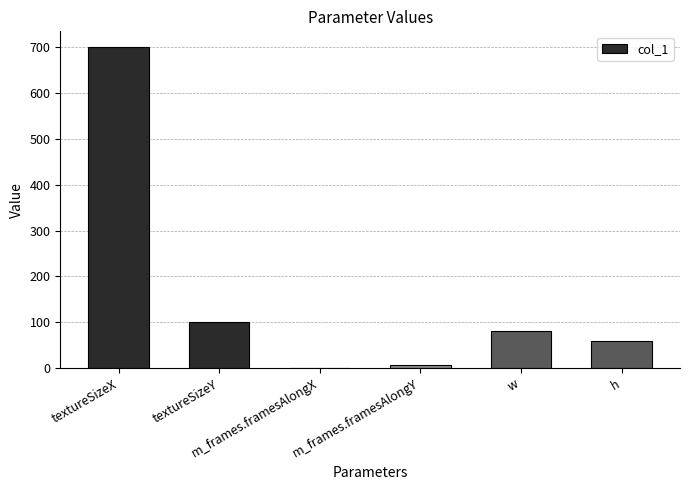

At which label is the value closest to 350?

textureSizeY